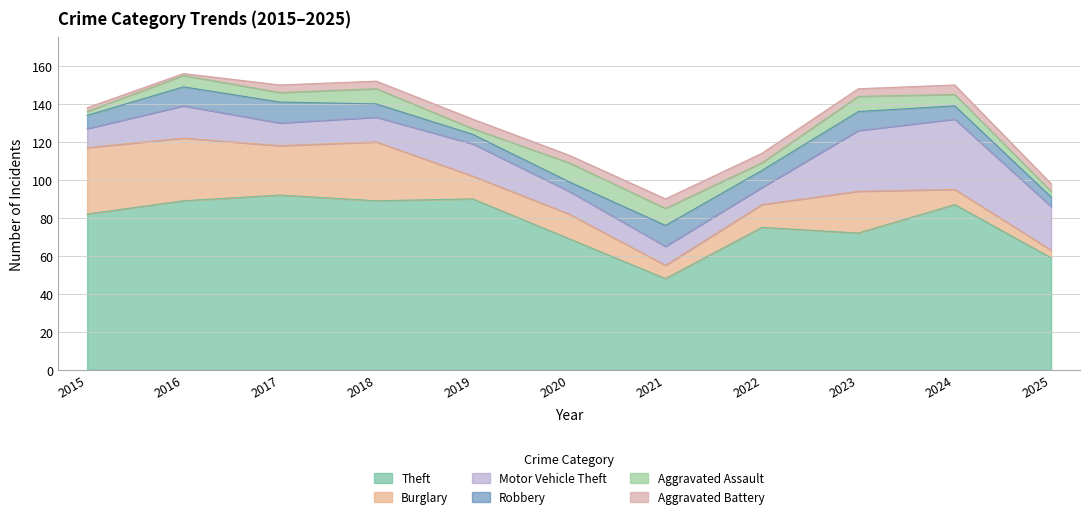

What is the sum of all Motor Vehicle Theft values?

192